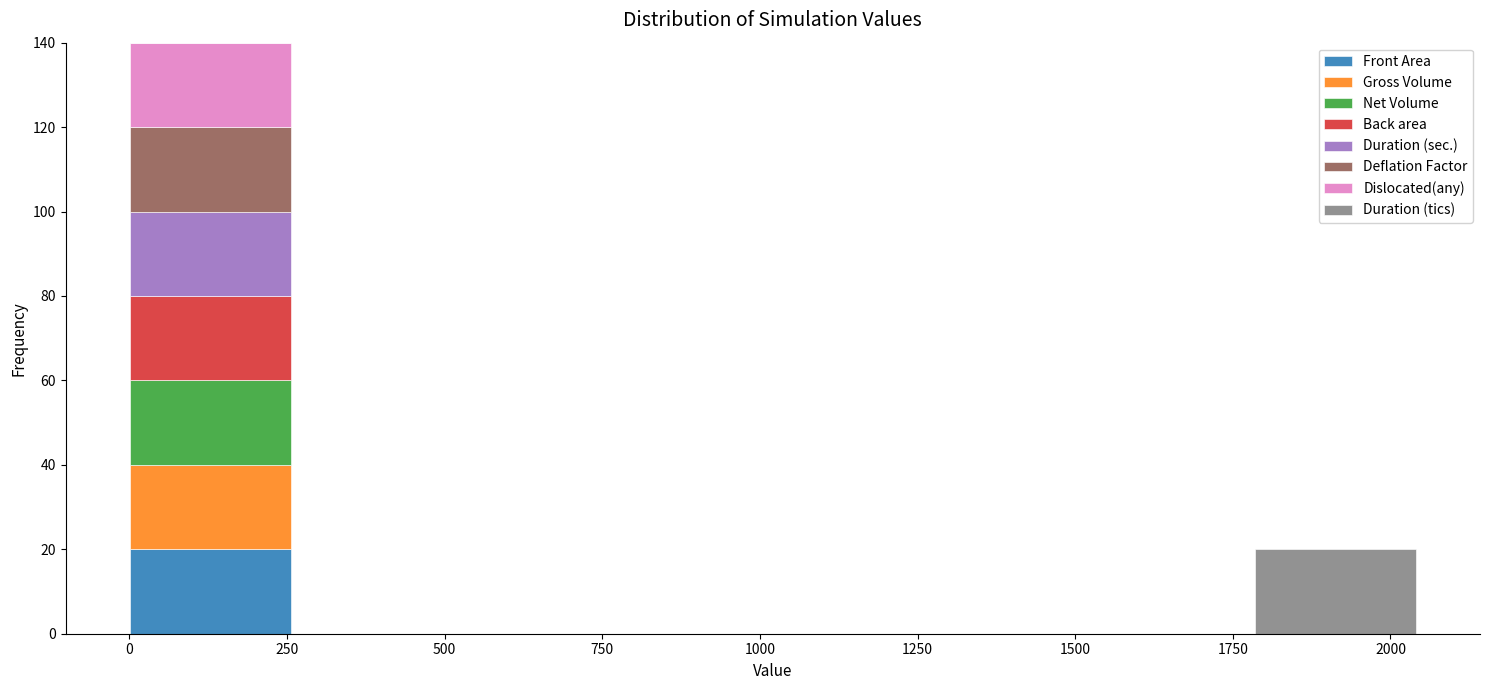

Reading left to right, transcribe this chart: for each stacked bar, give the range it covers on the x-axis and its total height. Neither the bar edges nor the heights are printed on the chart, so give them approximately, as read against the axes.

0 to 250: 140
250 to 500: 0
500 to 750: 0
750 to 1000: 0
1000 to 1300: 0
1300 to 1550: 0
1550 to 1800: 0
1800 to 2050: 20